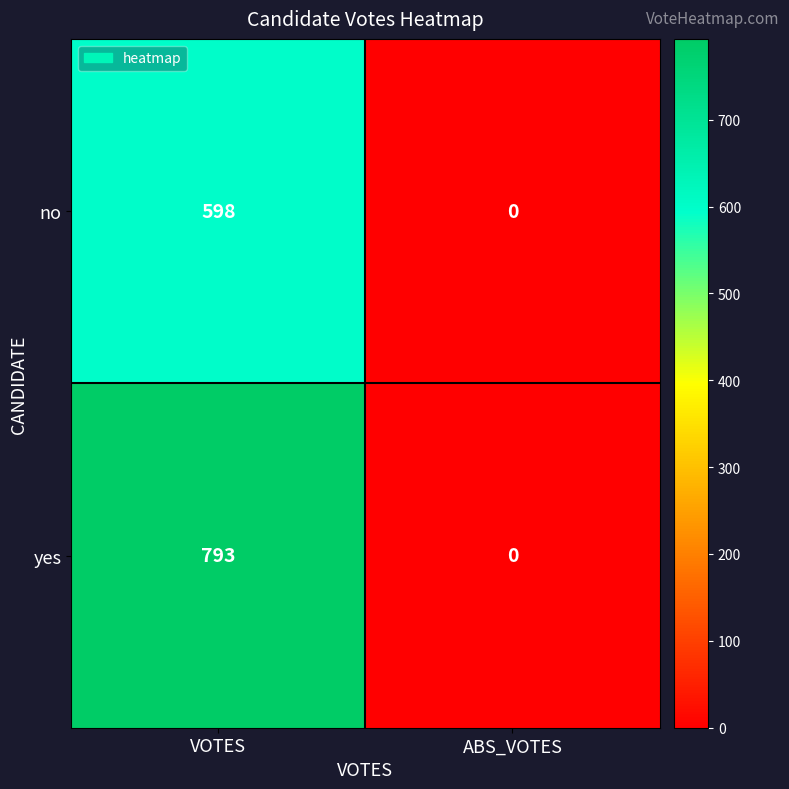

Which category has the highest value across all series?

VOTES